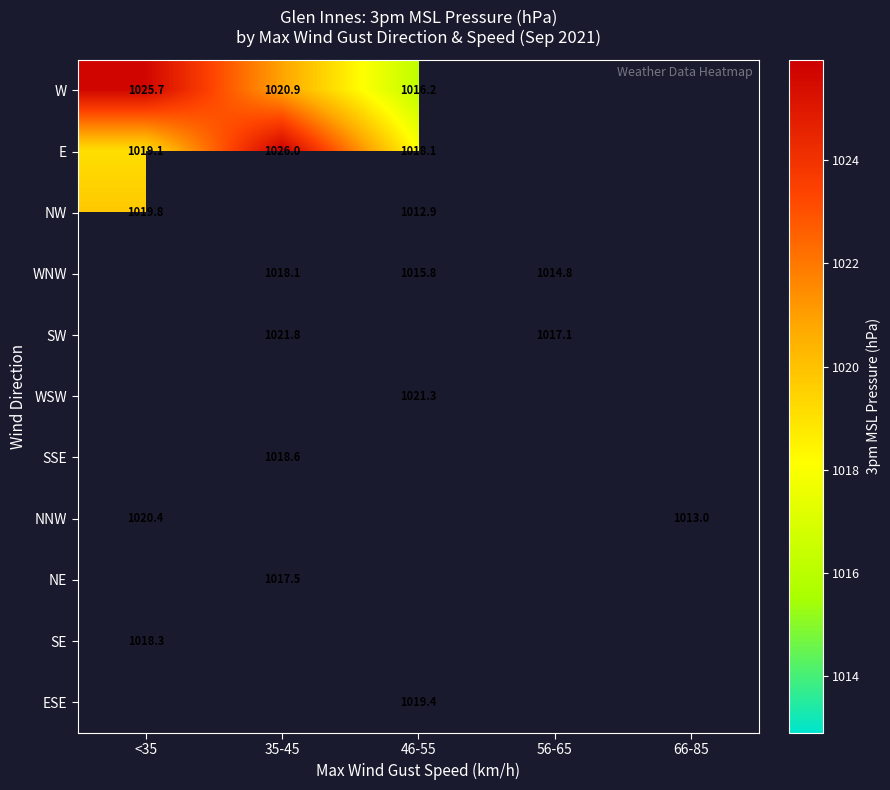

What is the difference between the E values at 46-55 and <35?

1.0